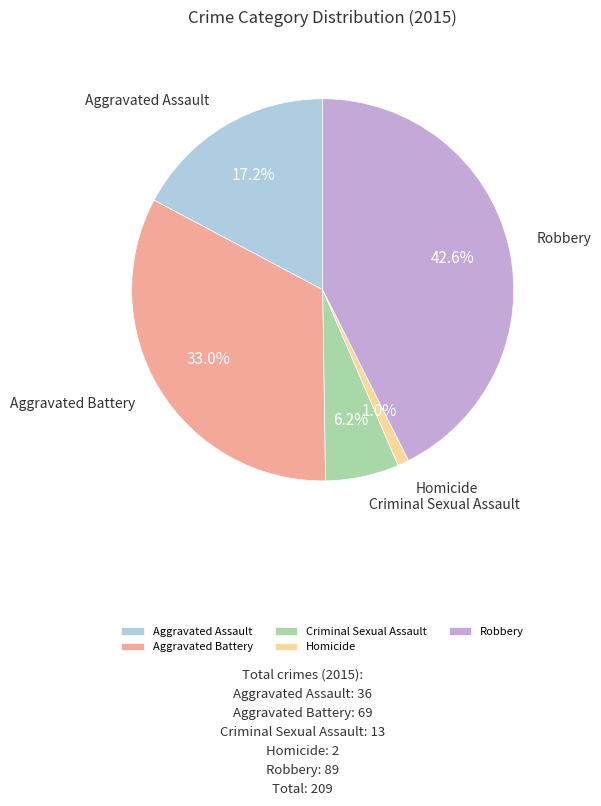

Approximately how many times larger is the value at Aggravated Battery compared to Criminal Sexual Assault?

5.3